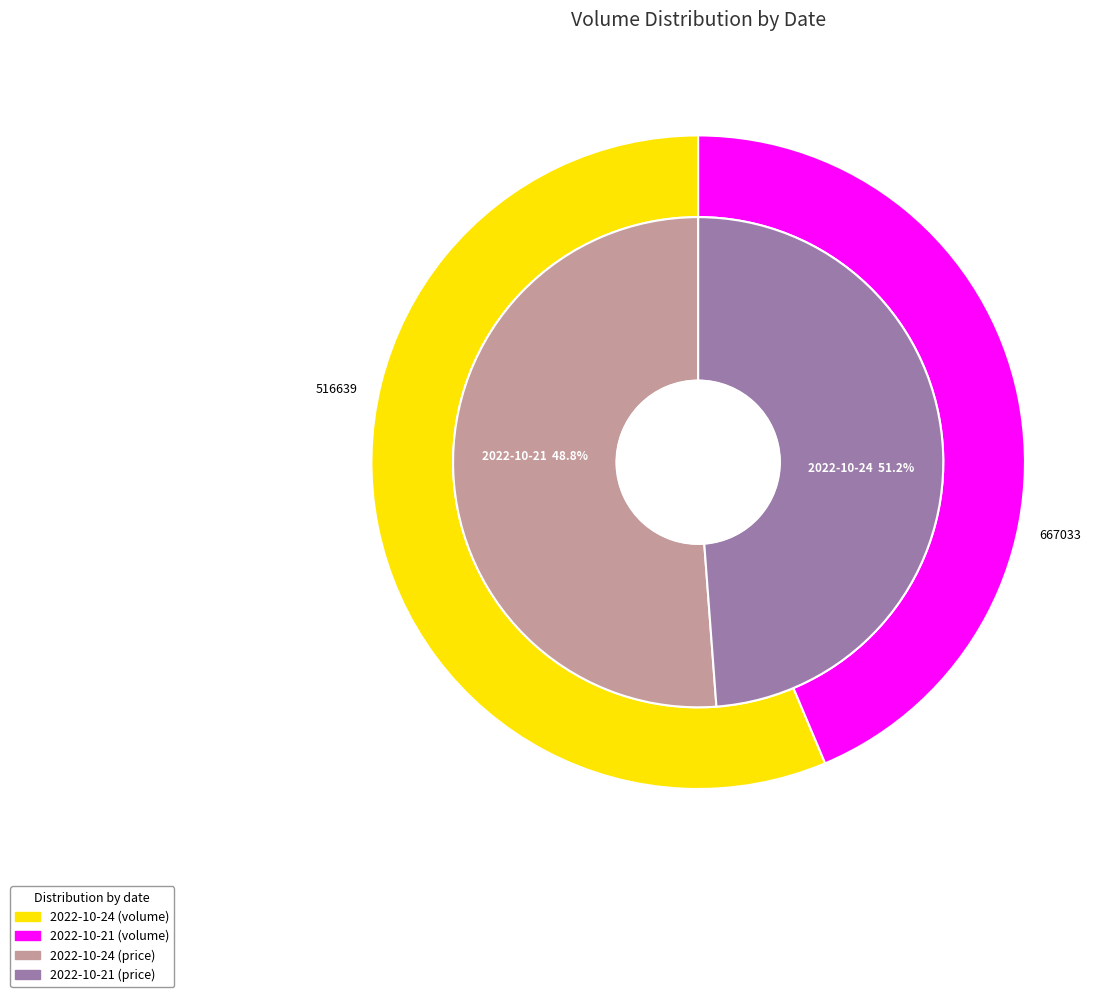

Count the number of slices in the pie.

2